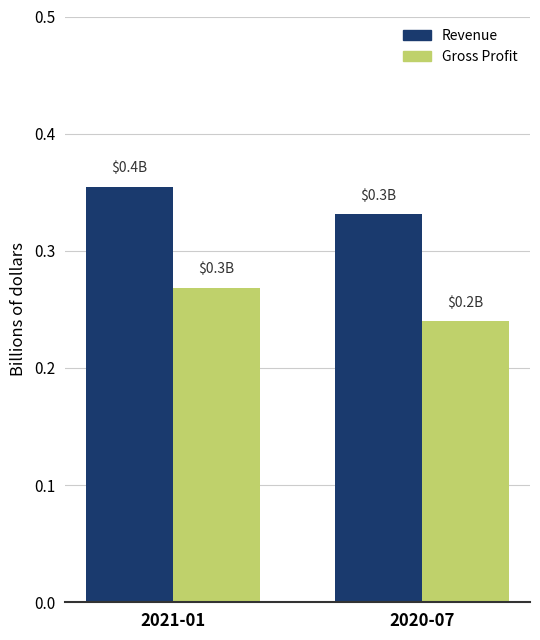

Which series has the largest total across all categories?

Revenue